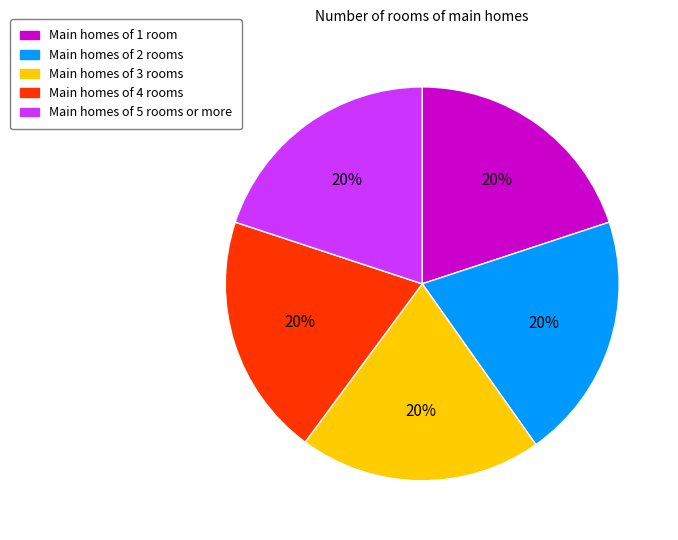

Is the sum of Main homes of 4 rooms and Main homes of 3 rooms greater than half?

No